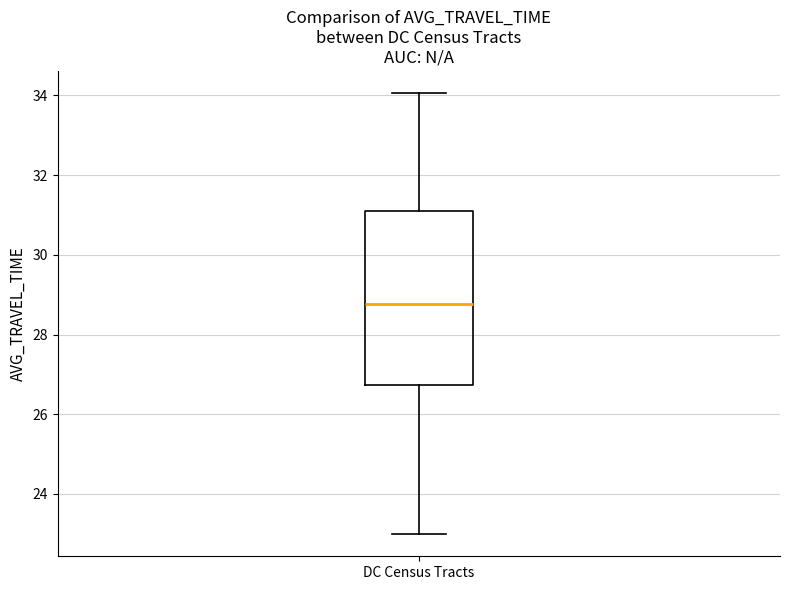

Transcribe this box plot: give where the median line is, the range the box spans, and where the two whiskers end, as read against the y-axis. The values are not printed on the chart, so give them approximately, as read against the axis.

median 28.8, box 26.8 to 31.2, whiskers 23.0 to 34.0